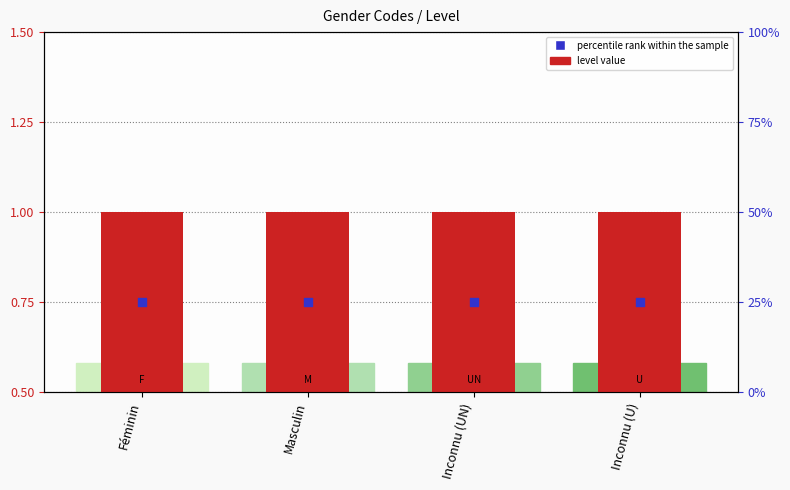

Which series has the largest total across all categories?

percentile rank within the sample